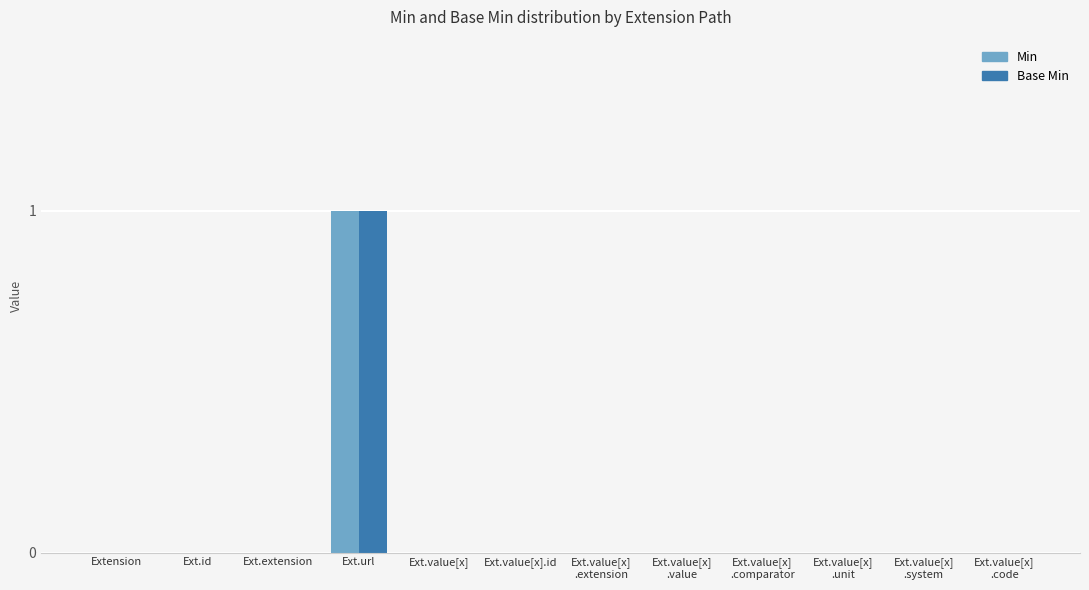

Reading left to right, extract all data points from this chart.

Min: 0	0	0	1	0	0	0	0	0	0	0	0
Base Min: 0	0	0	1	0	0	0	0	0	0	0	0